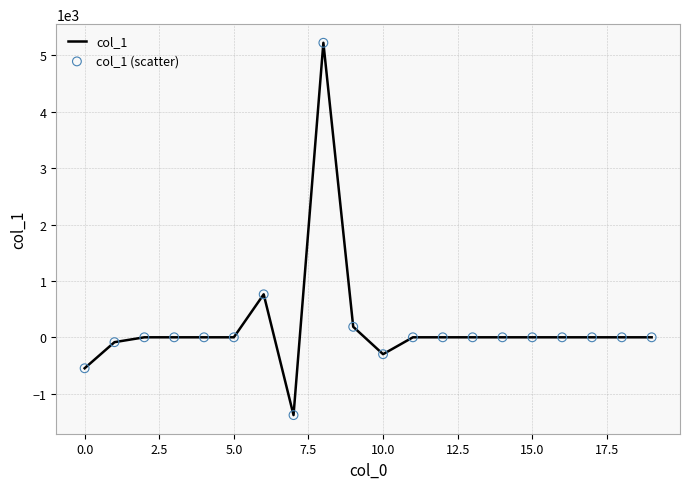

What is the minimum value shown in the chart?

-1380.0